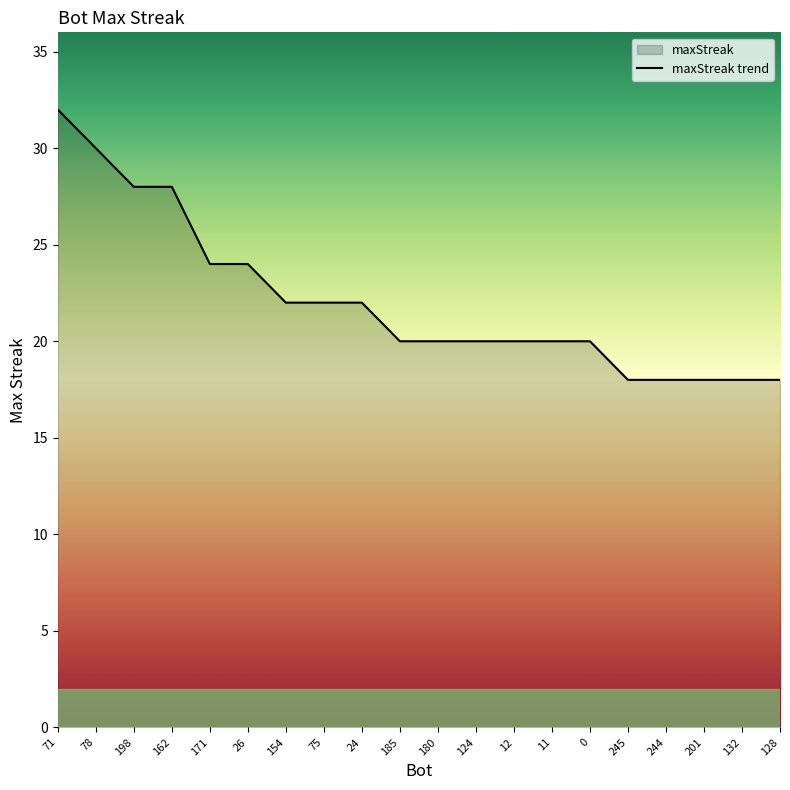

Between 154 and 124, which is larger?

154